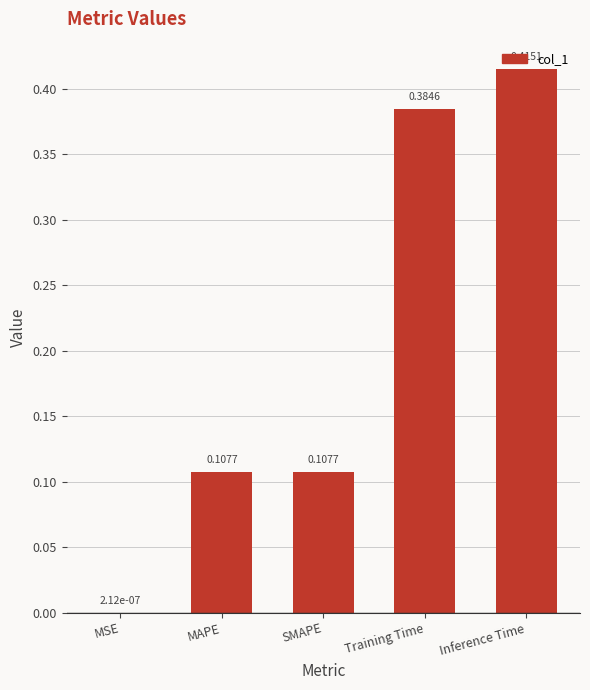

What is the sum of all values?

1.0